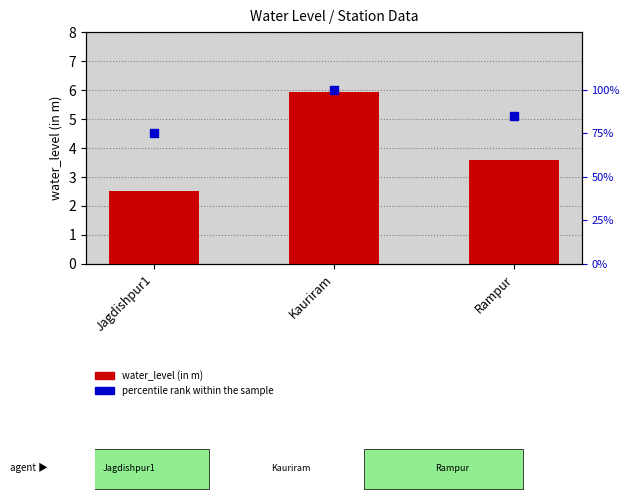

Is the value of percentile rank within the sample at Kauriram greater than the value of water_level (in m) at Rampur?

Yes